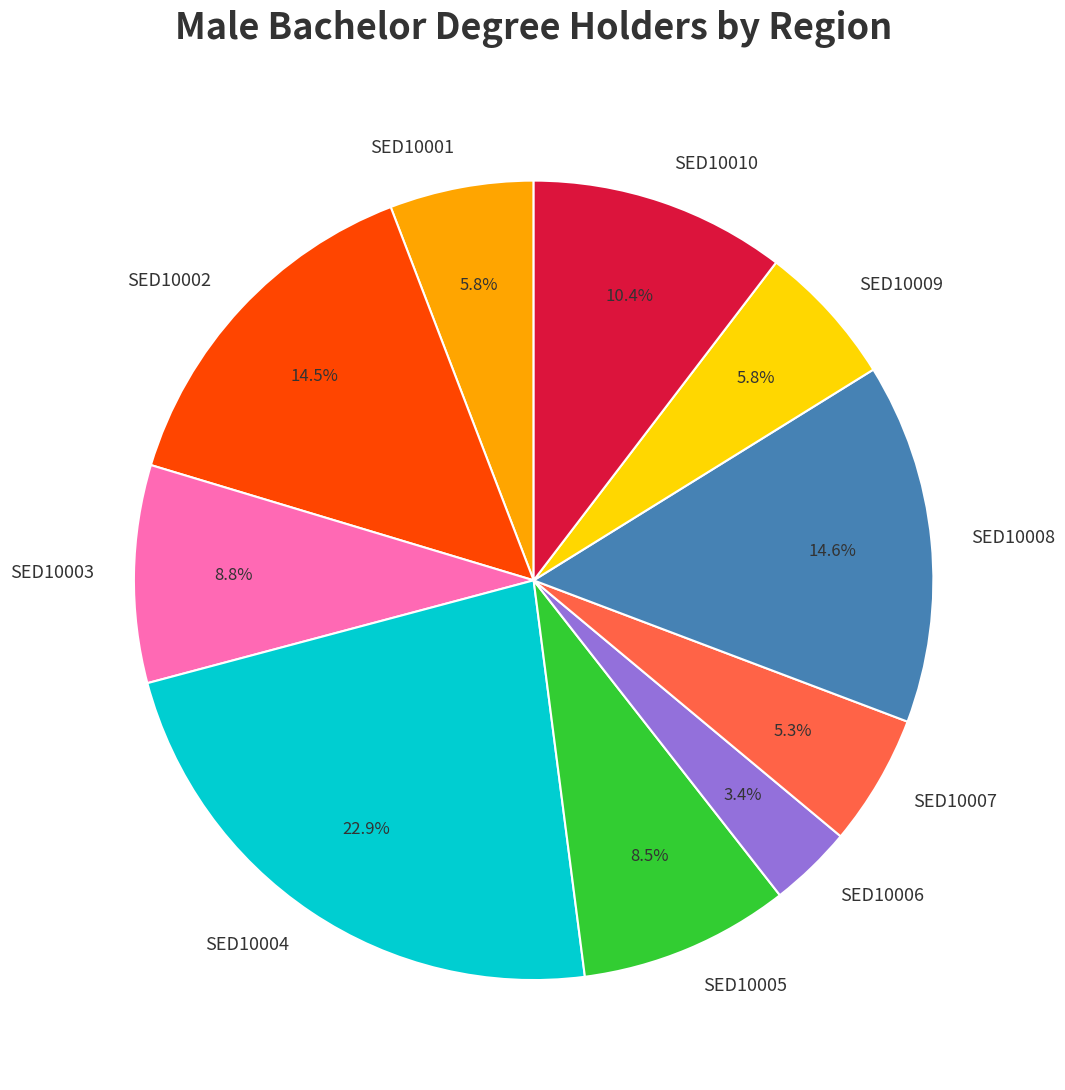

Does any single category account for the majority?

No